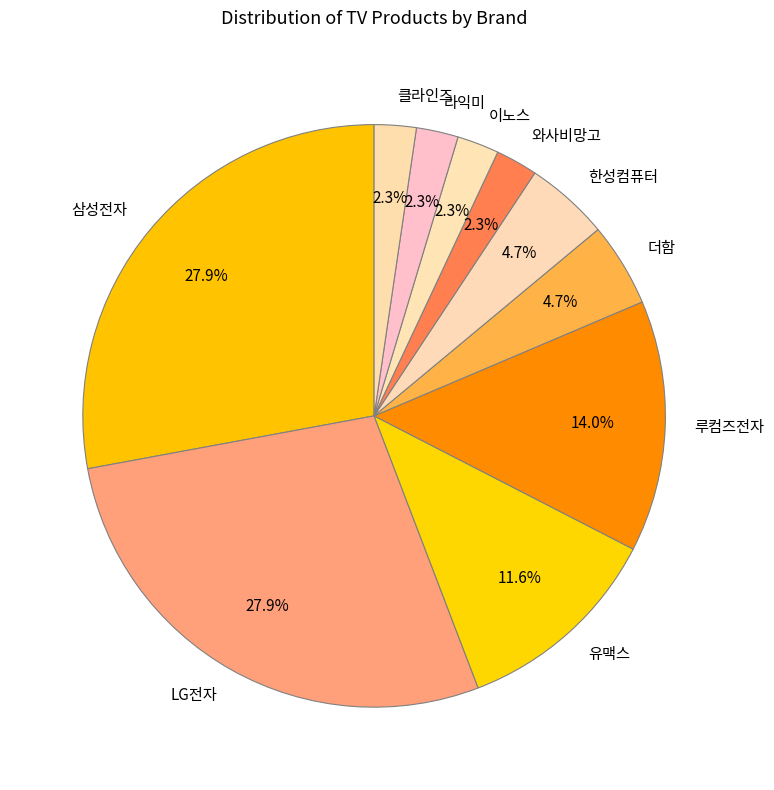

Count the number of slices in the pie.

10